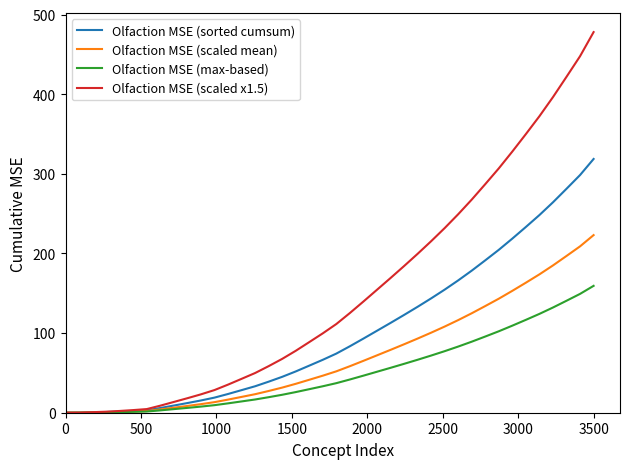

What is the maximum value shown in the chart?

478.0